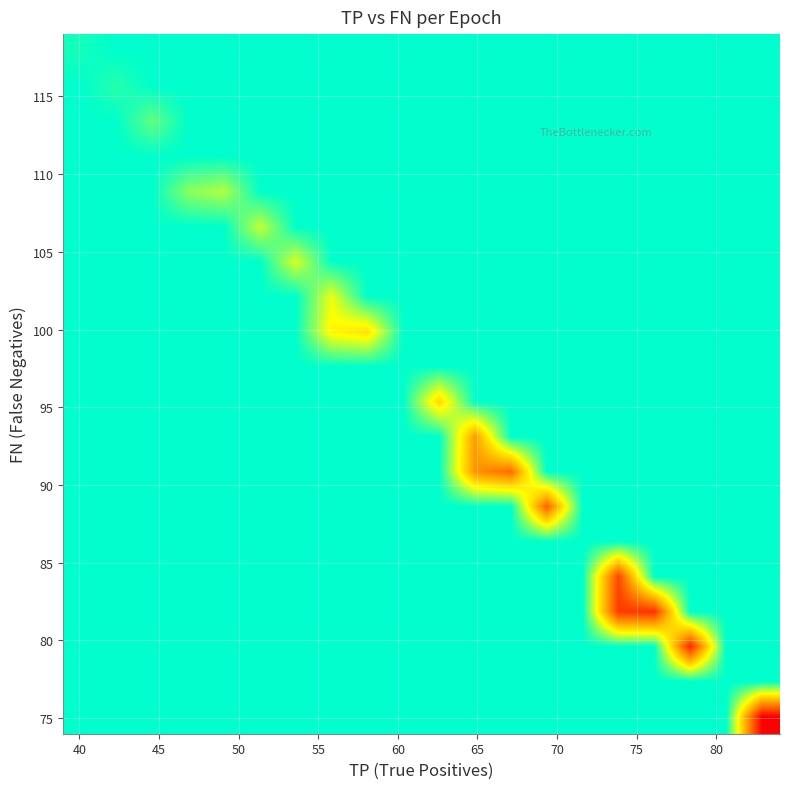

How many data points does each series have?

20